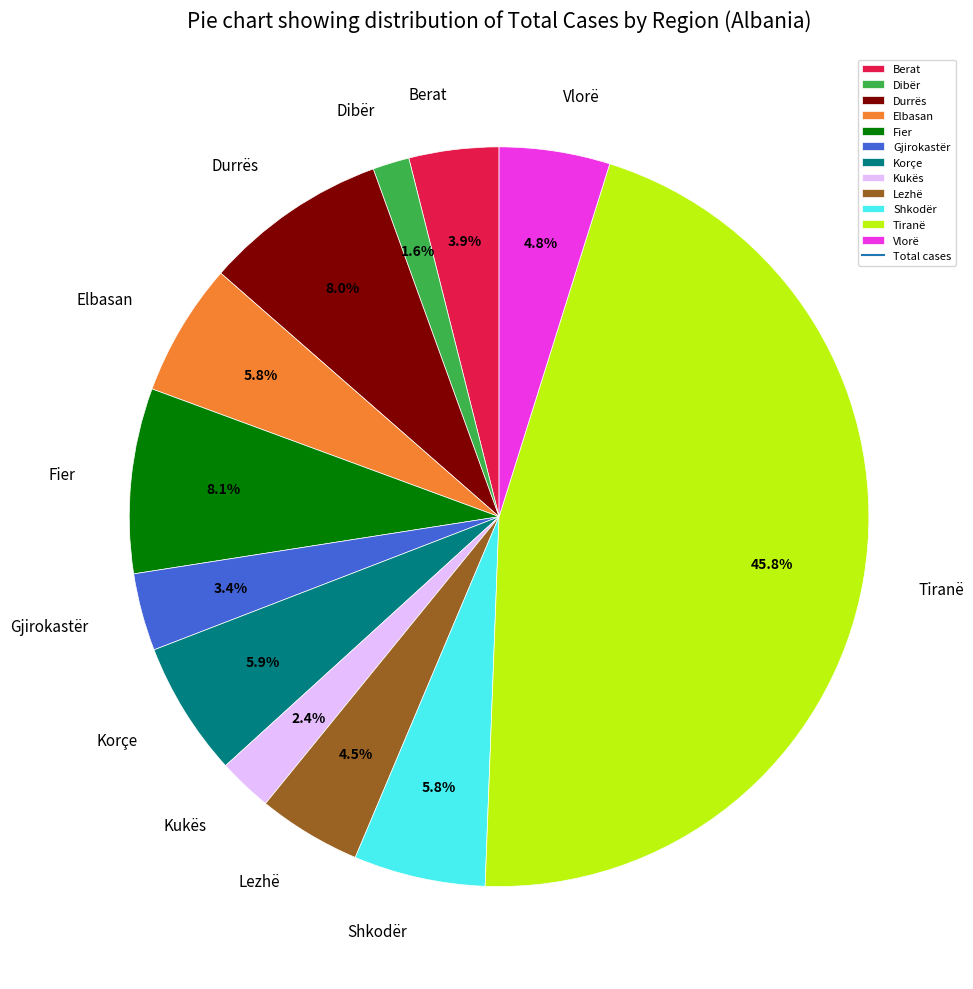

Does Kukës account for over 50% of the chart?

No